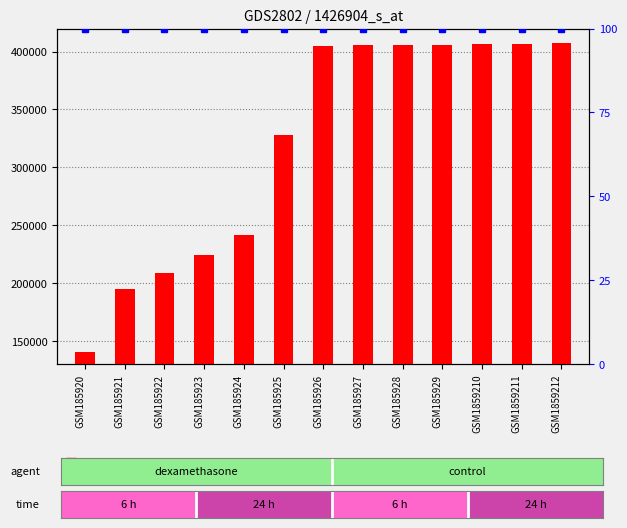

List the labels in order of value, smallest first.

GSM185920, GSM185921, GSM185922, GSM185923, GSM185924, GSM185925, GSM185926, GSM185927, GSM185928, GSM185929, GSM1859211, GSM1859210, GSM1859212